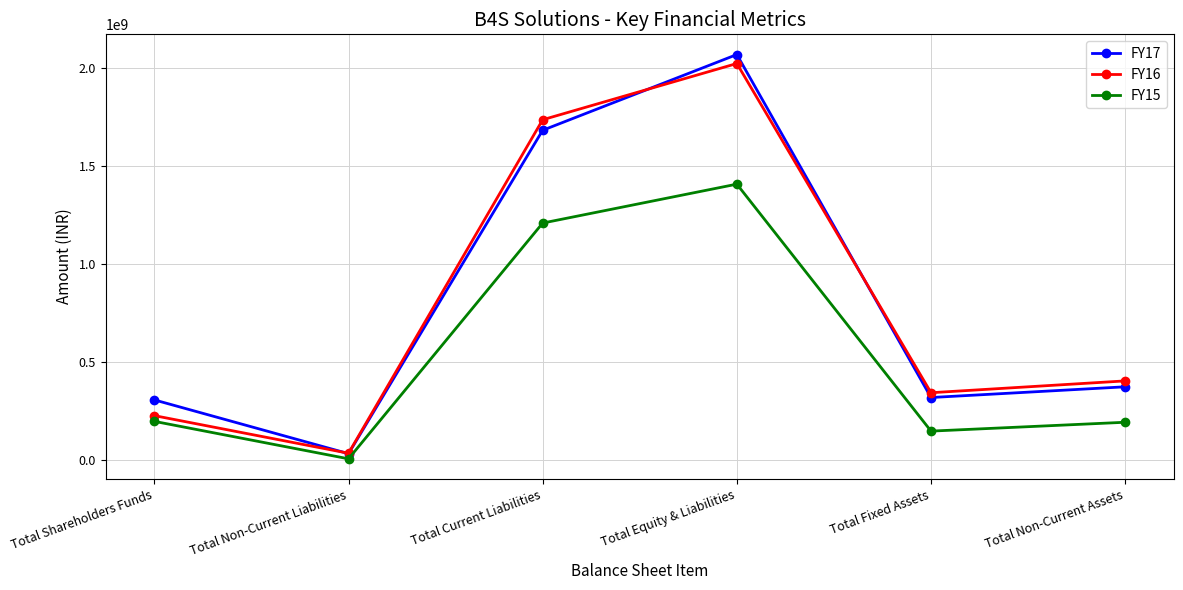

True or false: FY15 and FY16 cross at least once.

False